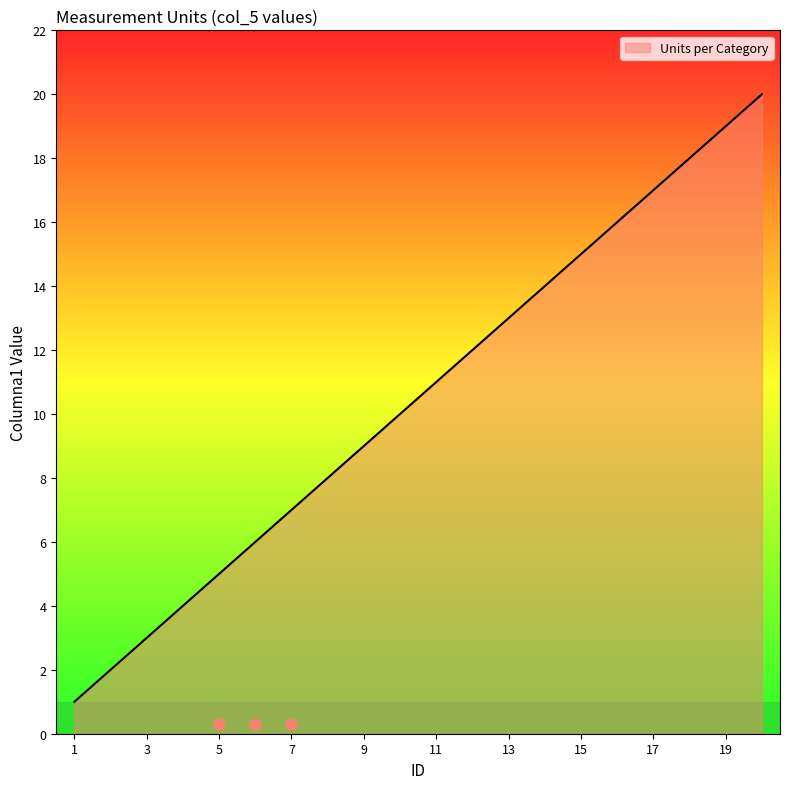

Which has a higher value, 11 or 10?

11